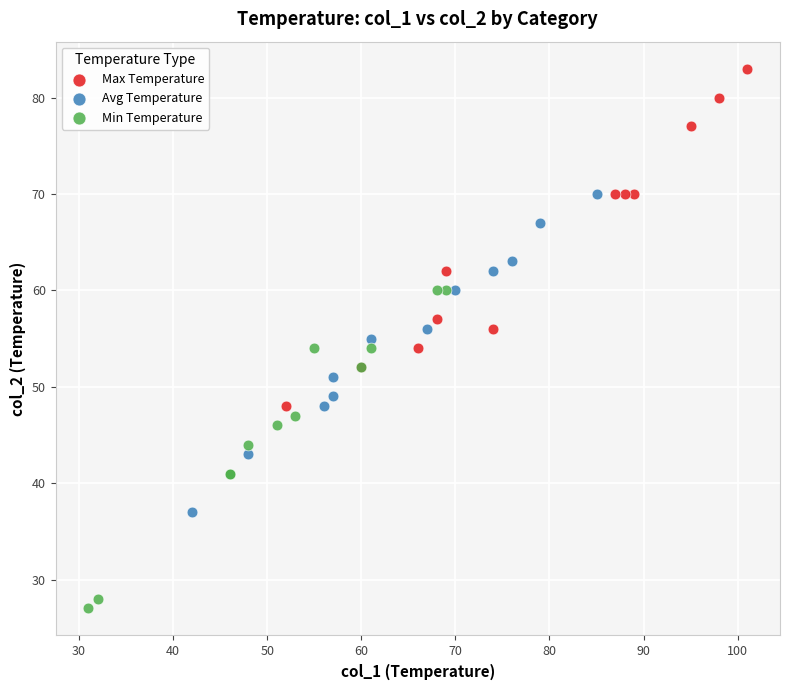

Which series reaches the minimum Y coordinate?

Min Temperature